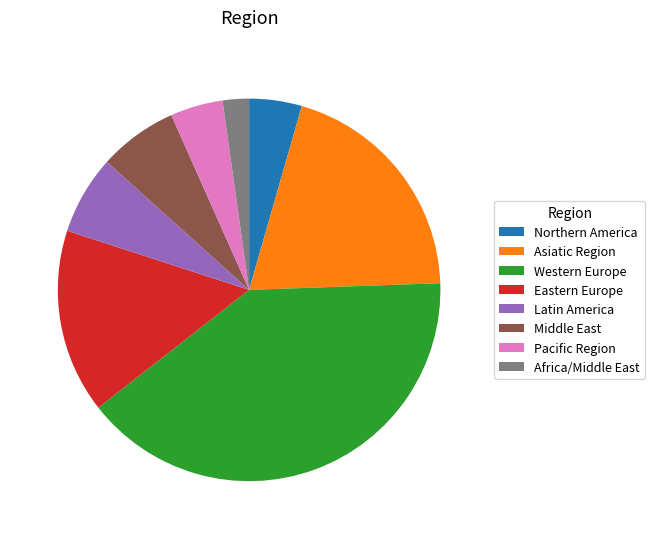

Approximately how many times larger is the value at Middle East compared to Western Europe?

0.2